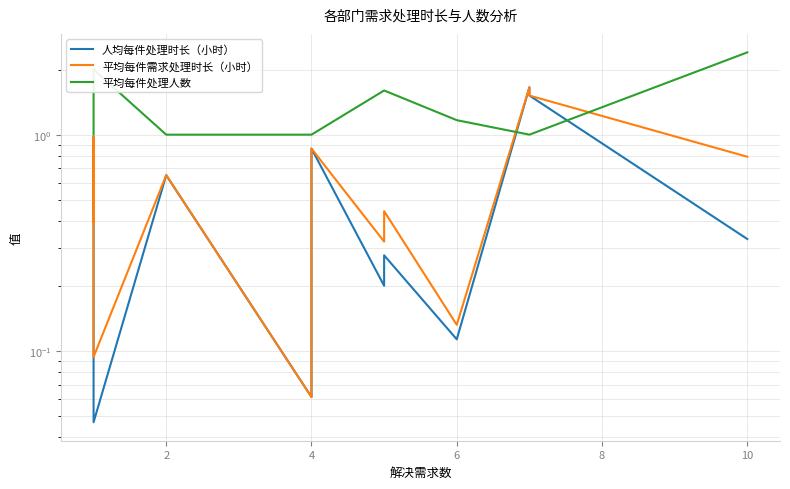

True or false: 人均每件处理时长（小时） has more than 0 points higher than both neighbors.

True